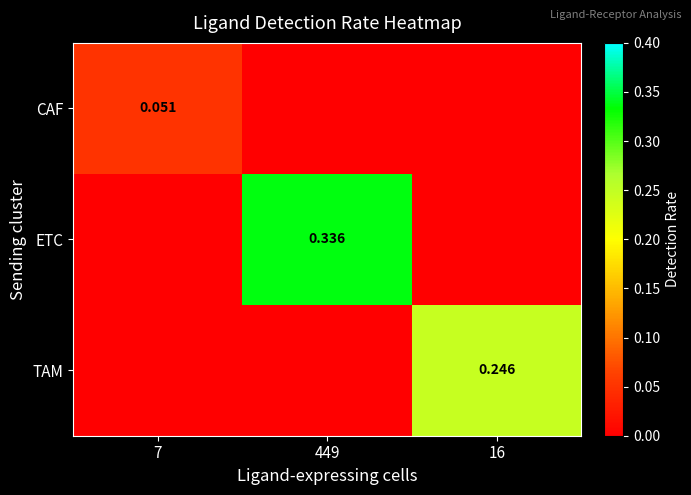

What is the difference between the highest and lowest values at 449?

0.3